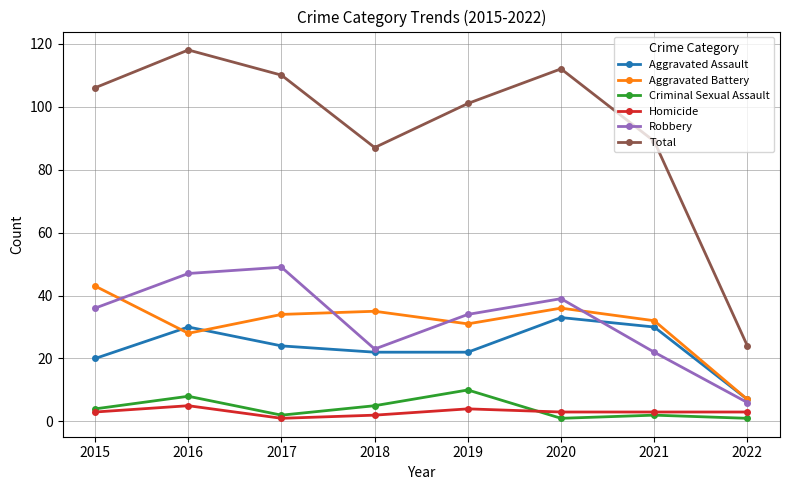

True or false: Criminal Sexual Assault and Total cross at least once.

False